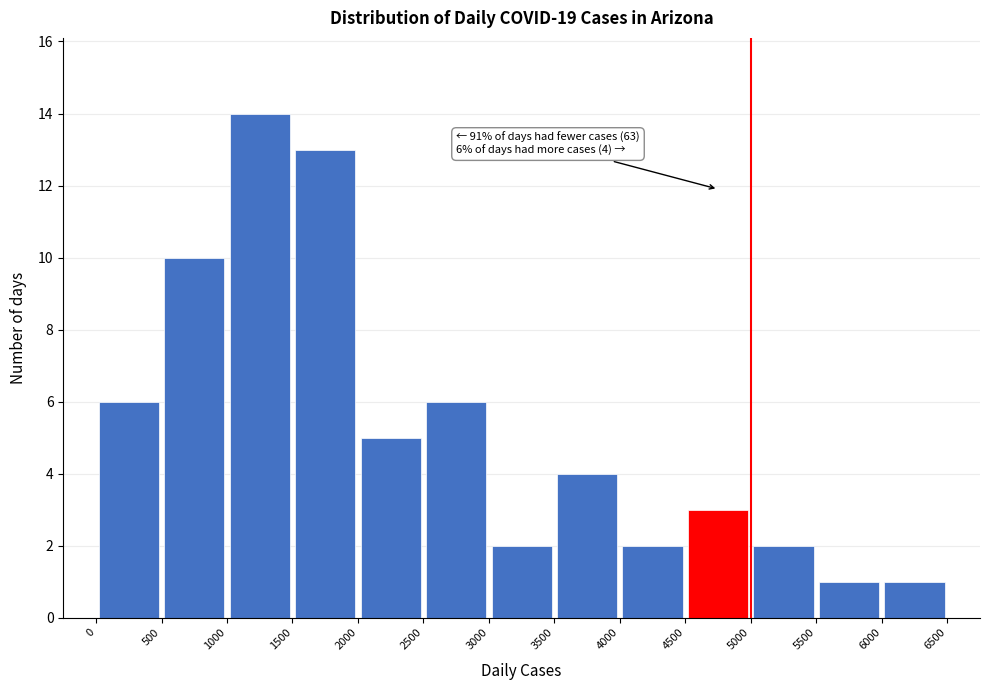

Which range on the x-axis has the tallest bar?

1000 to 1500